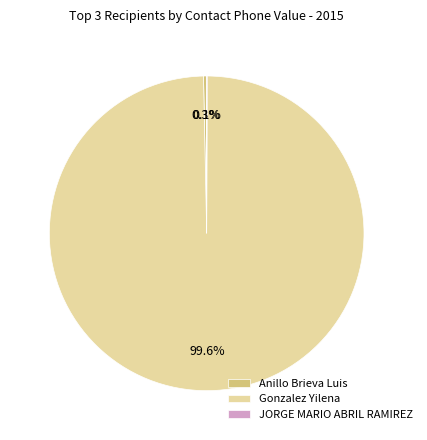

Is it true that Anillo Brieva Luis is 9% of the pie?

False